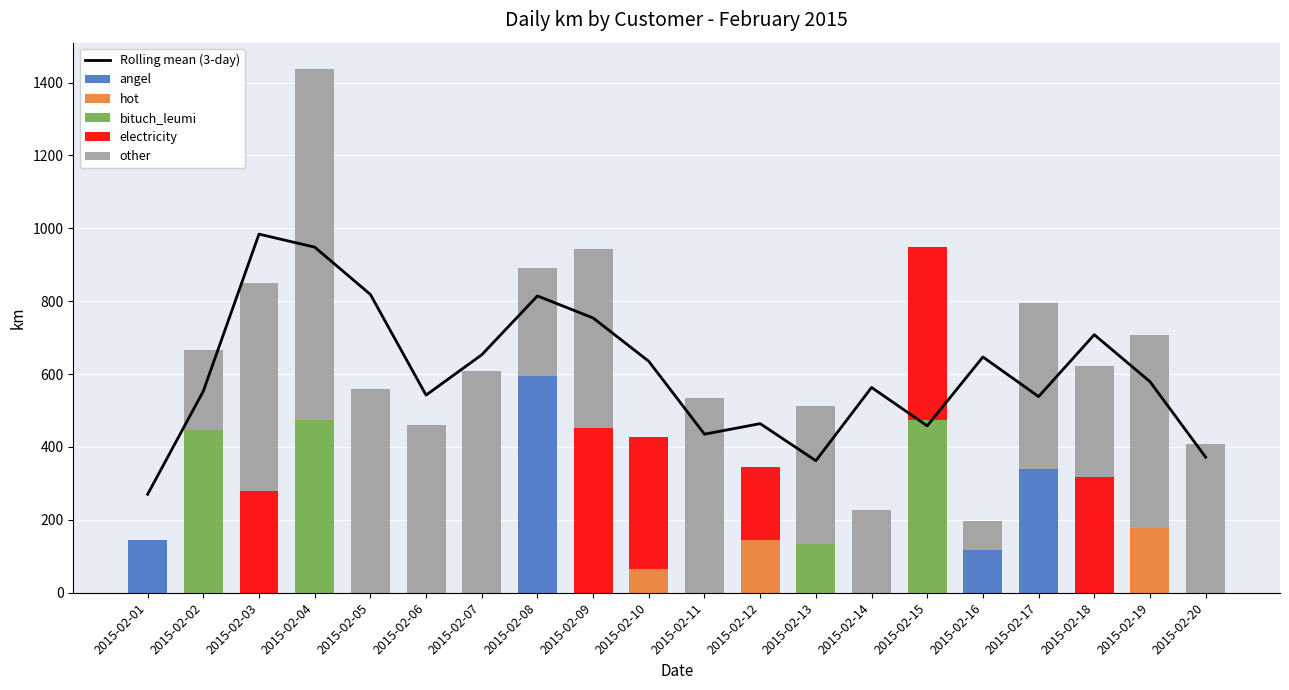

What is the value of the electricity bar at the 3rd from the left?

278.8